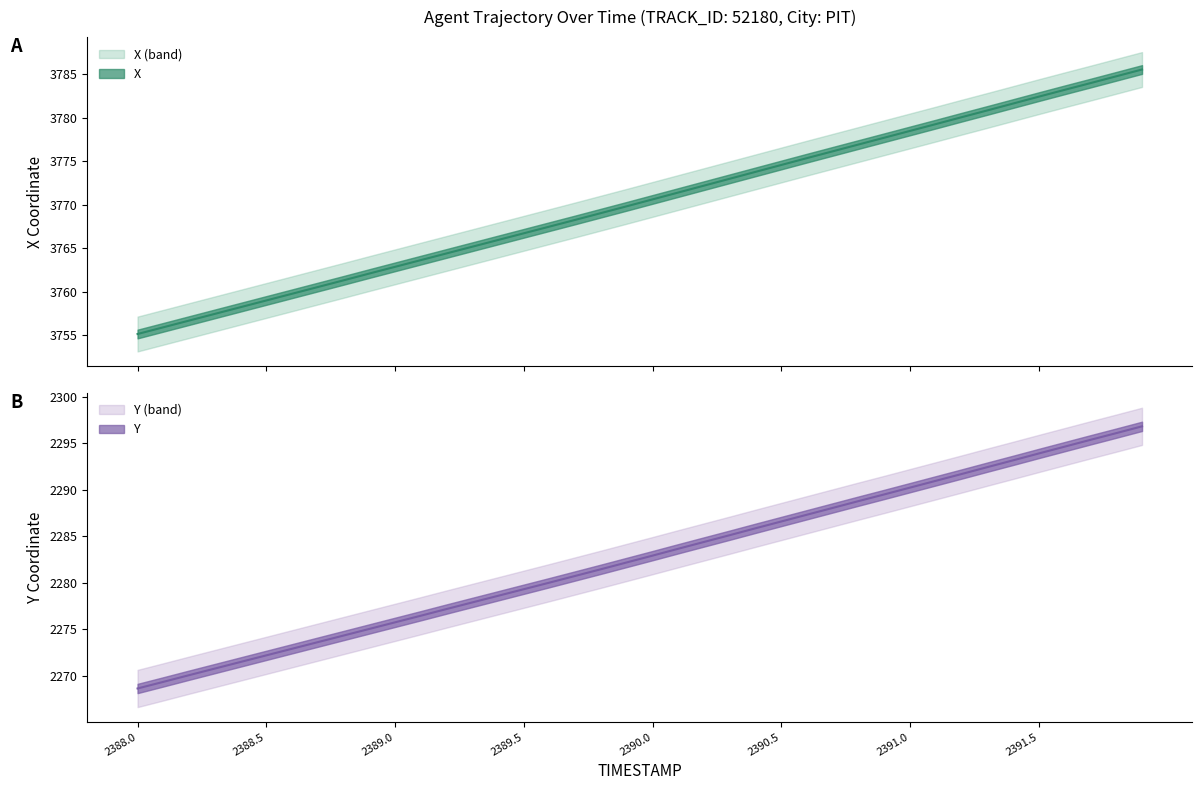

What is the value of the X point at the 20th from the left?

3769.8